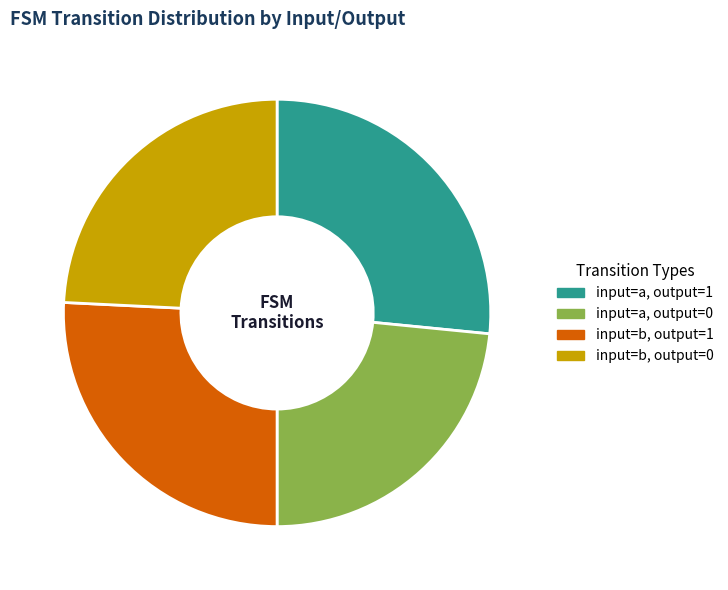

Approximately how many times larger is the value at input=b, output=1 compared to input=b, output=0?

1.1